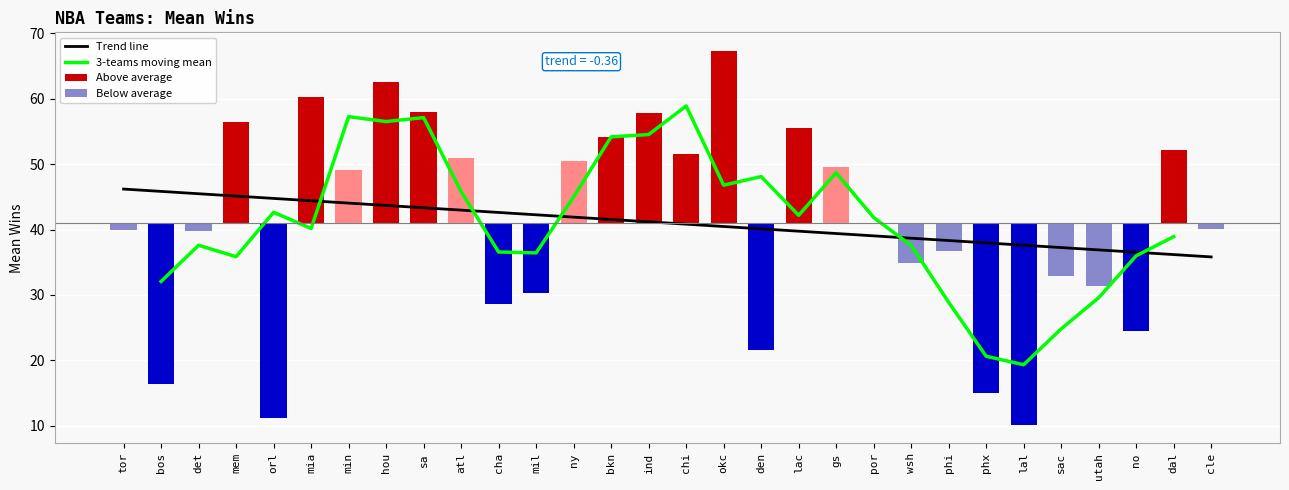

Where does the means series first go above 41?

mem